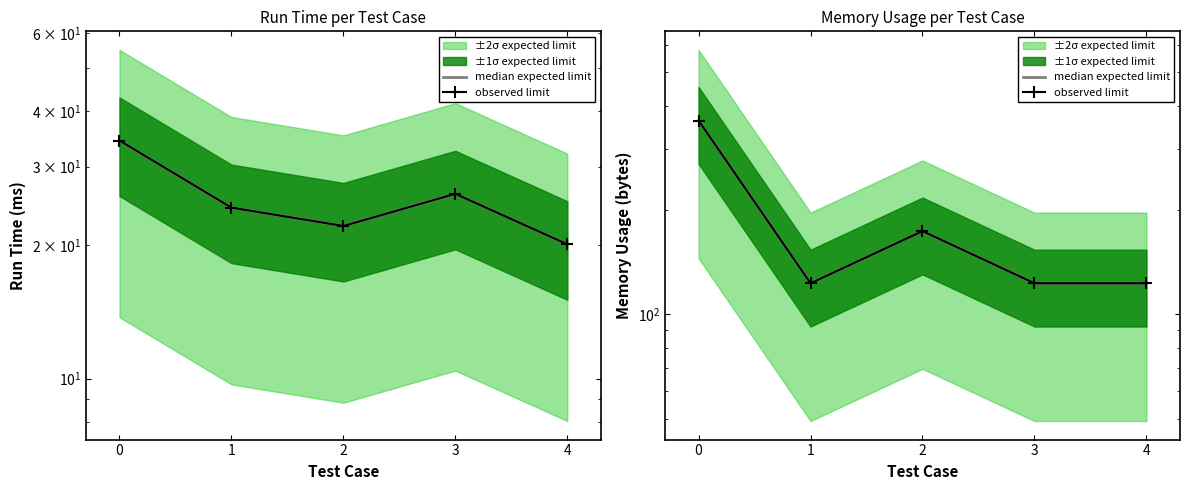

The value of median expected limit at 4 is 43. True or false?

False